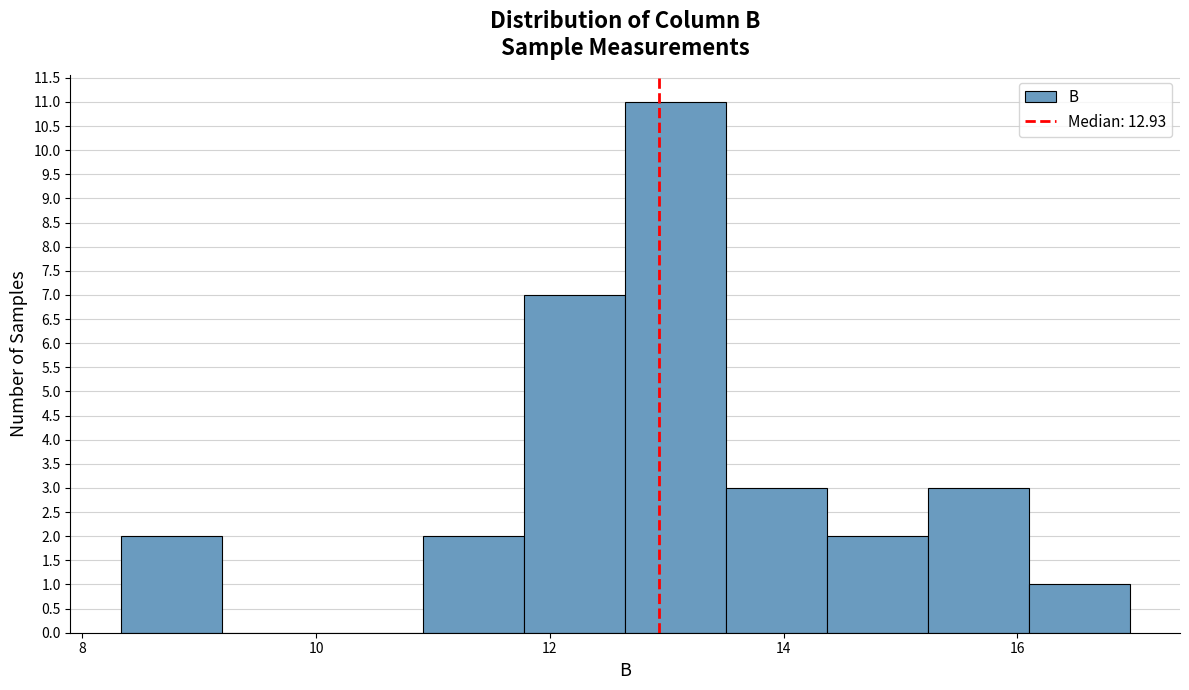

Reading left to right, transcribe this chart: for each bar, give the range it covers on the x-axis and its height. Neither the bar edges nor the heights are printed on the chart, so give them approximately, as read against the axes.

8.4 to 9.2: 2
9.2 to 10.0: 0
10.0 to 11.0: 0
11.0 to 11.8: 2
11.8 to 12.6: 7
12.6 to 13.6: 11
13.6 to 14.4: 3
14.4 to 15.2: 2
15.2 to 16.0: 3
16.0 to 17.0: 1